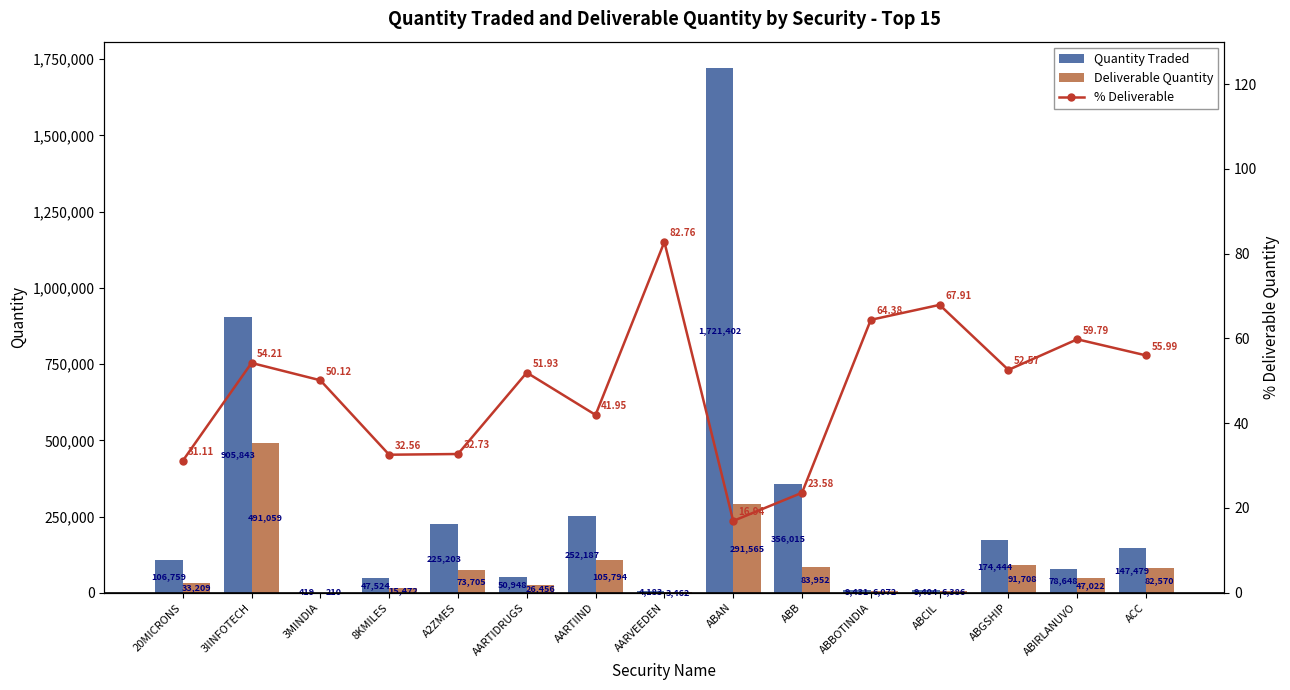

Which has a higher value, ACC or 8KMILES?

ACC